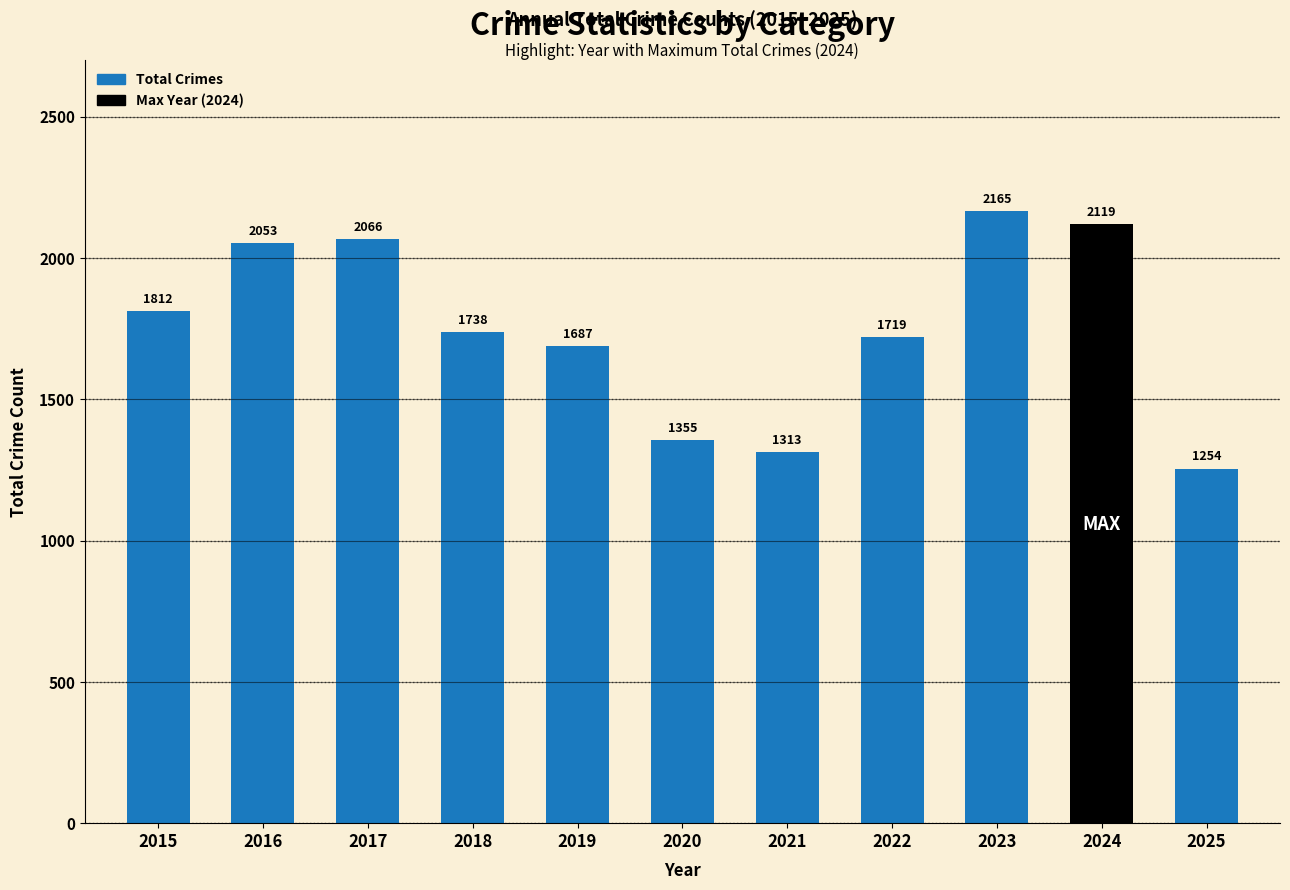

Rank the categories by value from lowest to highest.

2025, 2021, 2020, 2019, 2022, 2018, 2015, 2016, 2017, 2024, 2023